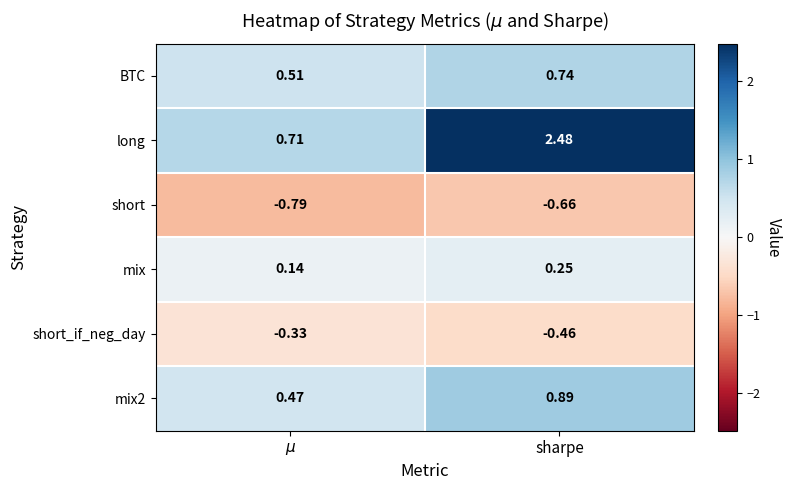

How many data points does each series have?

2